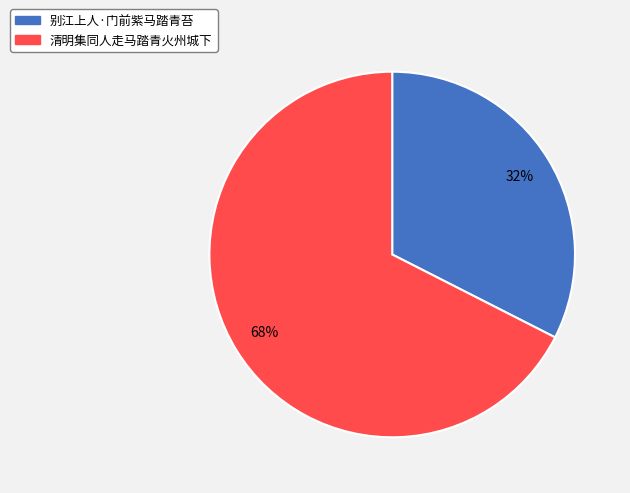

Between 清明集同人走马踏青火州城下 and 别江上人·门前紫马踏青苔, which is larger?

清明集同人走马踏青火州城下